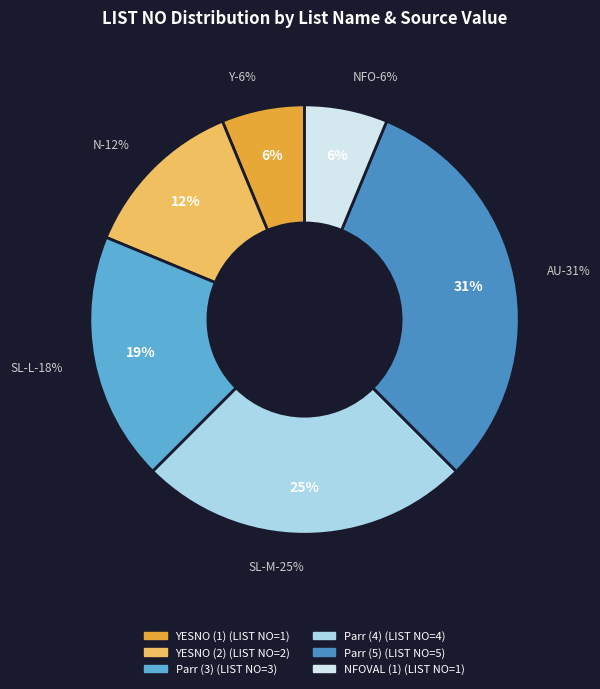

How many segments does this pie chart have?

6